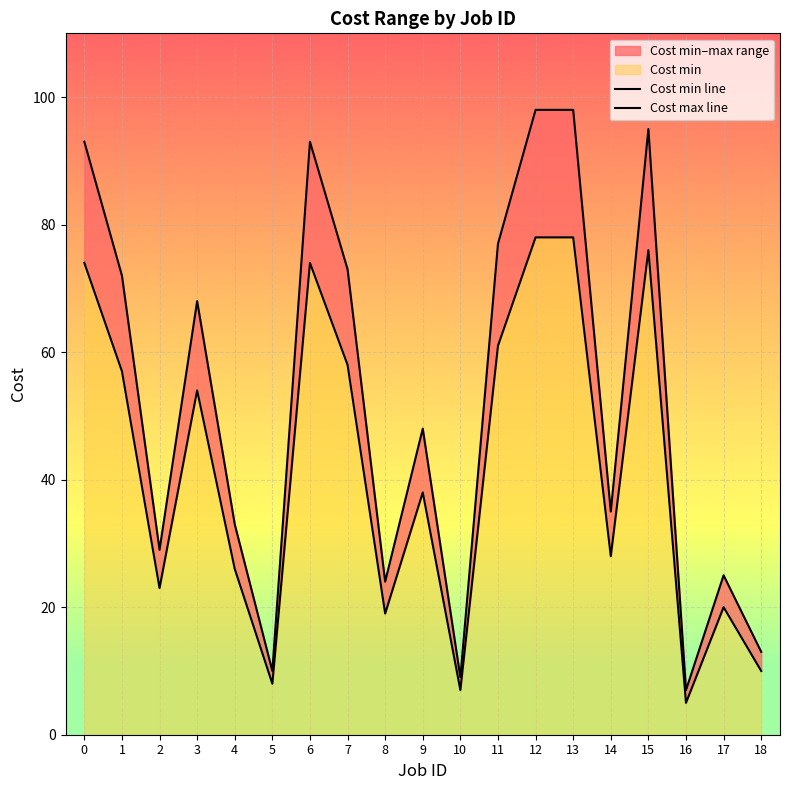

True or false: Cost max line has a value of 25 at 17.

True